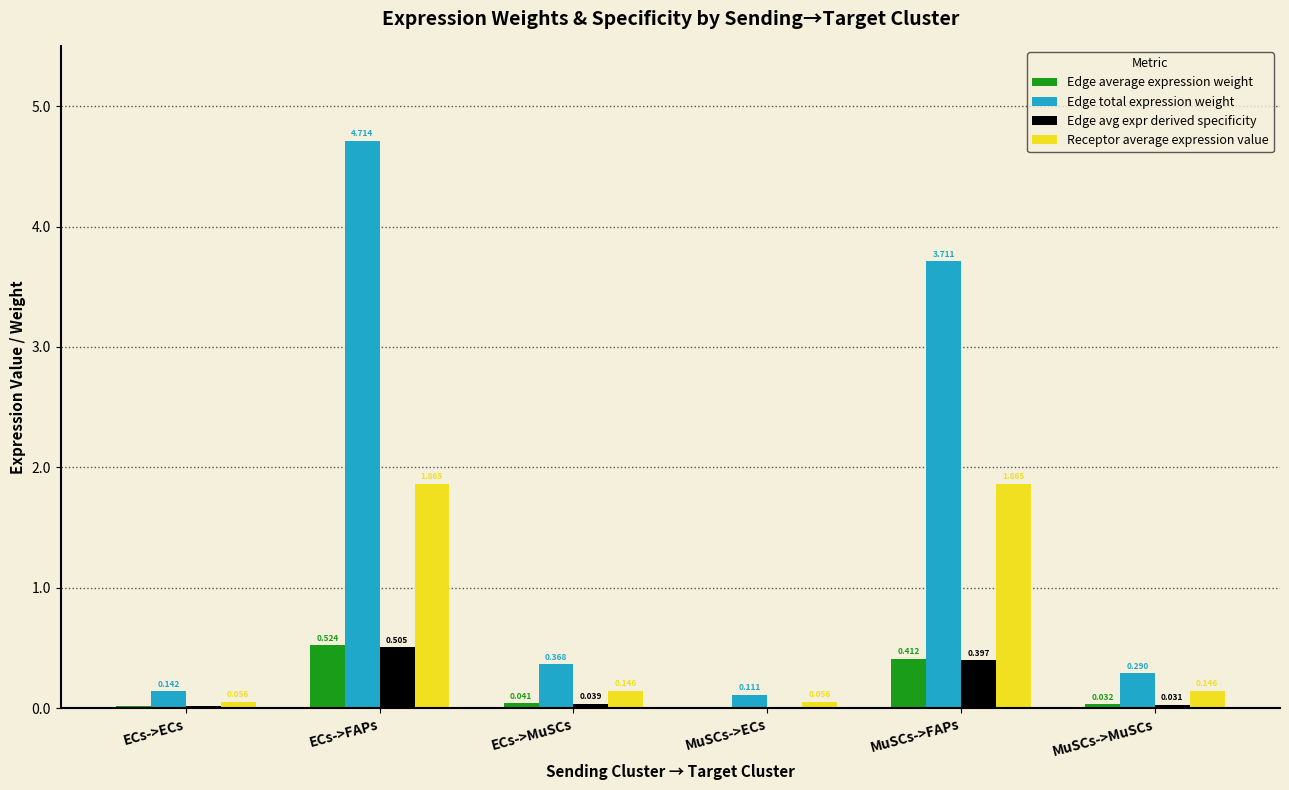

Between ECs->FAPs and MuSCs->FAPs, which series saw the biggest shift?

Edge total expression weight